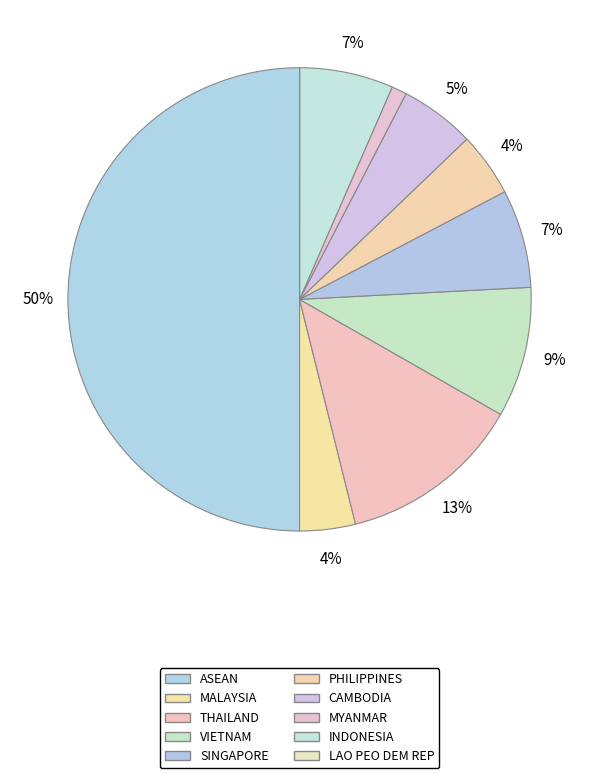

Combined, what portion of the pie is INDONESIA and MYANMAR?

7.6%